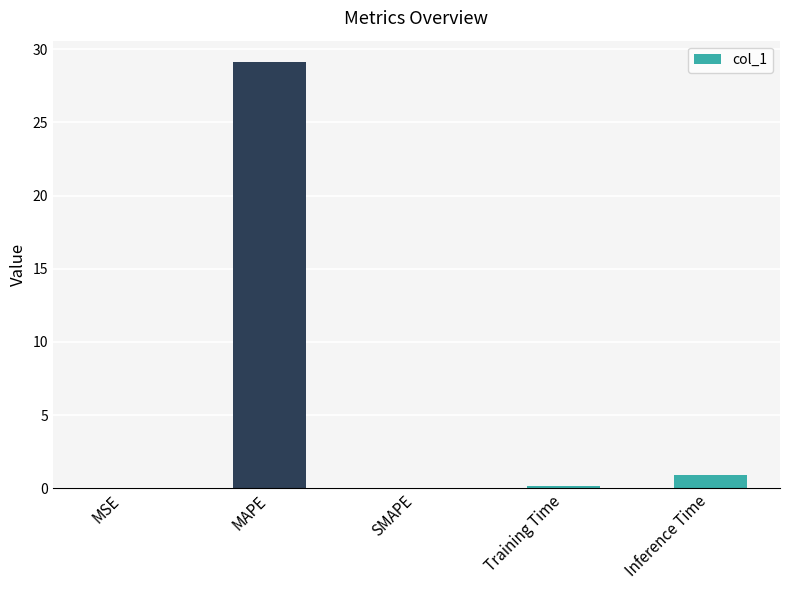

The value at MAPE is 29.1. True or false?

True